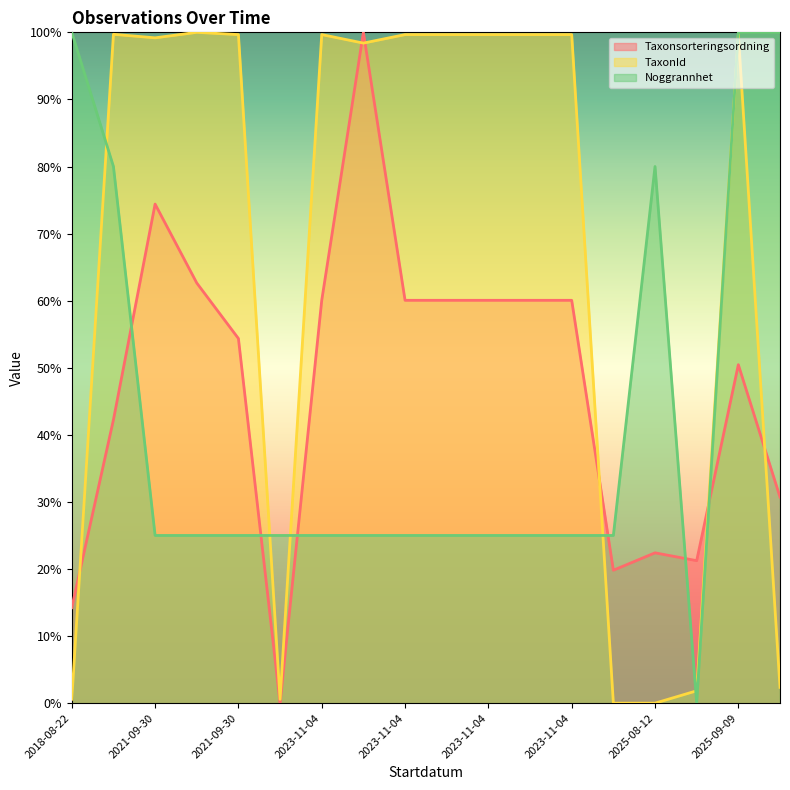

What is the difference between the highest and lowest values at 2021-09-30?

0.7